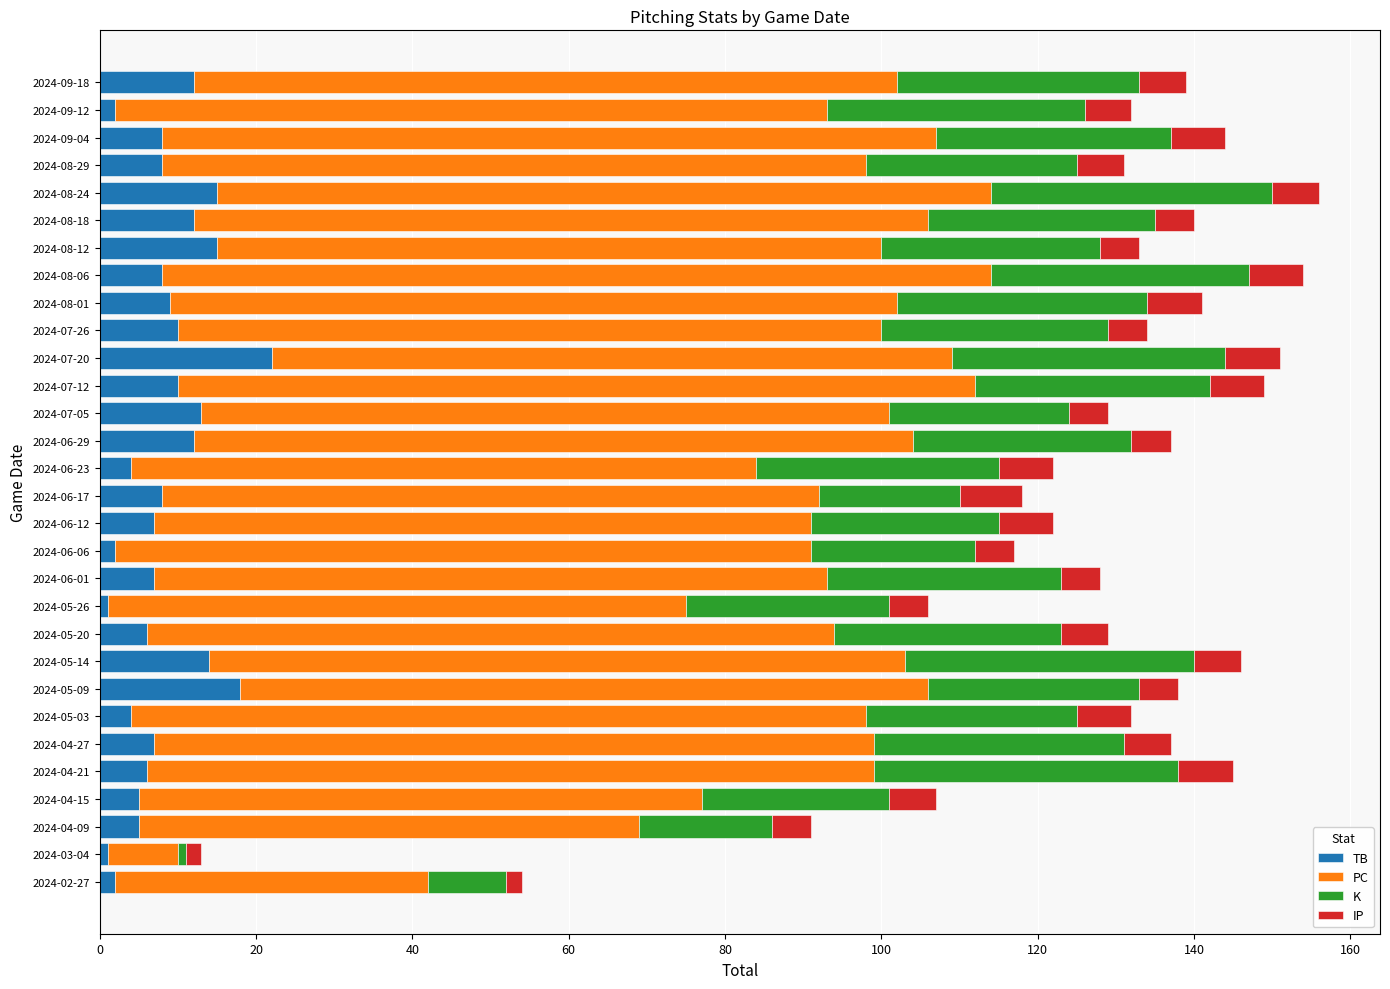

What is the total value across all series at 2024-05-14?

146